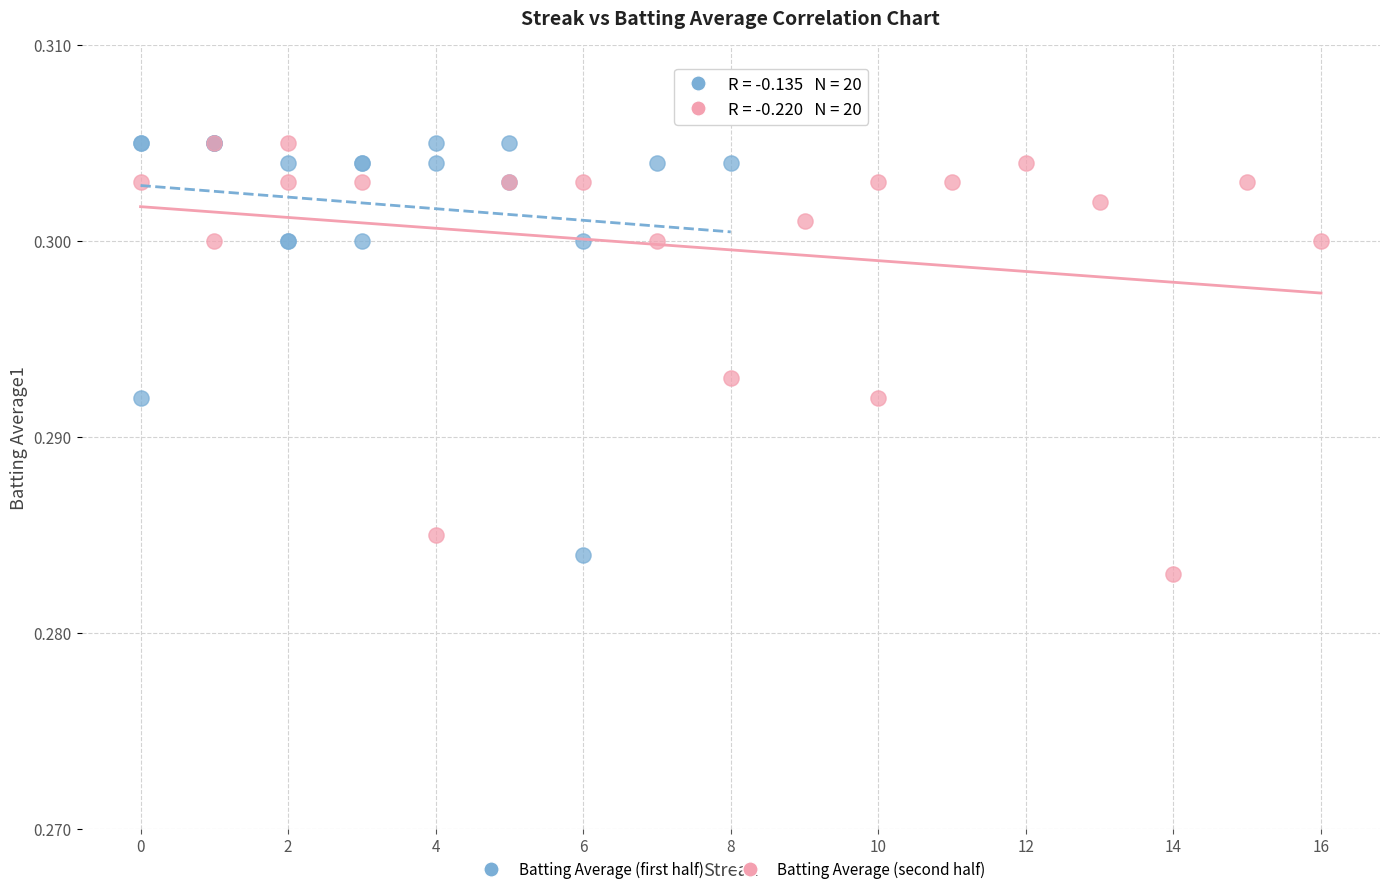

What are all the series names shown in the legend?

Batting Average (first half), Batting Average (second half)